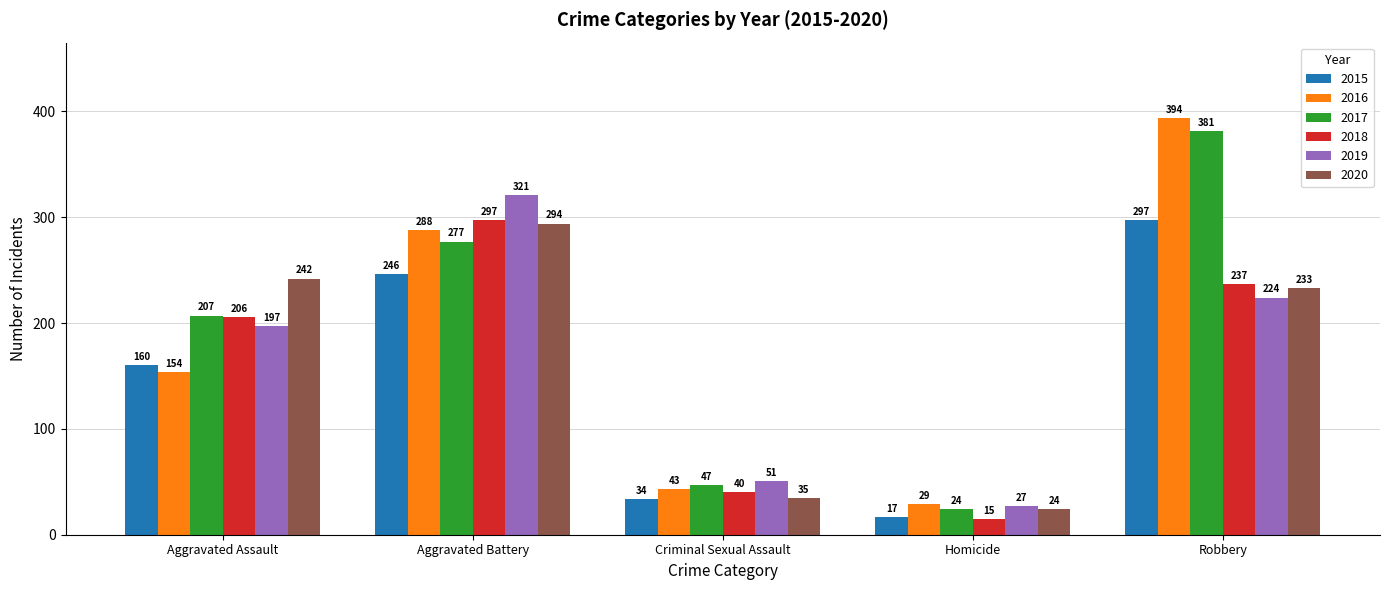

True or false: 2015 has a value of 160 at Aggravated Assault.

True